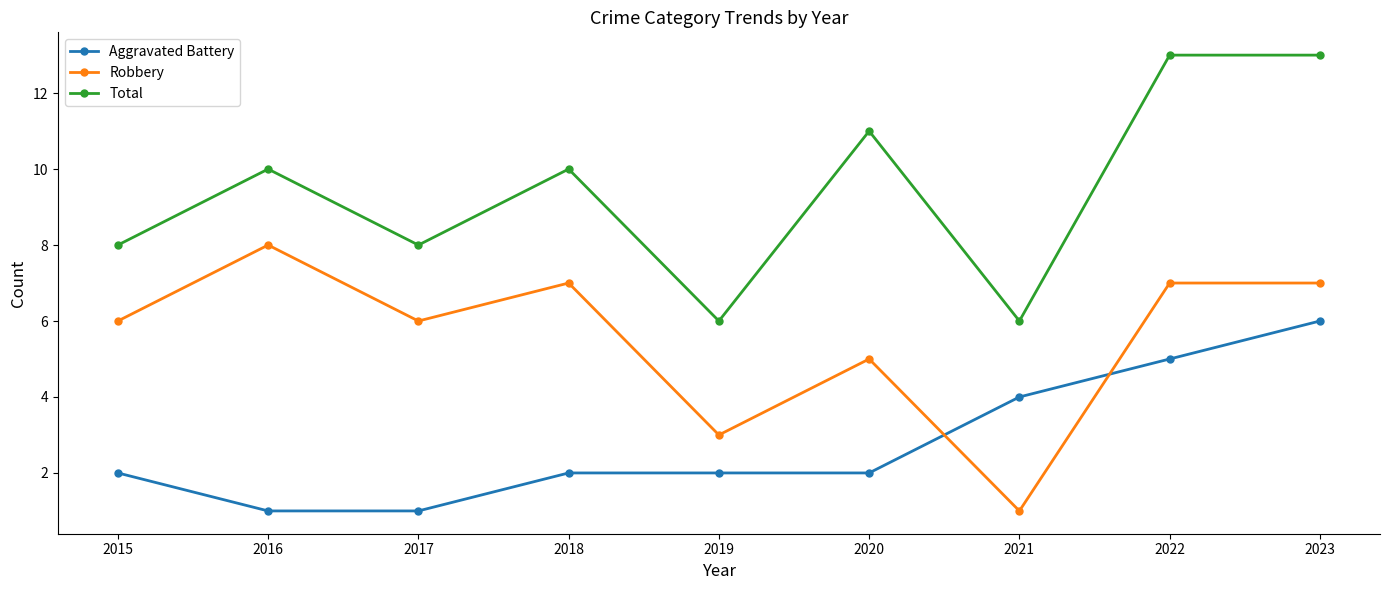

Between 2015 and 2019, which series saw the biggest shift?

Robbery